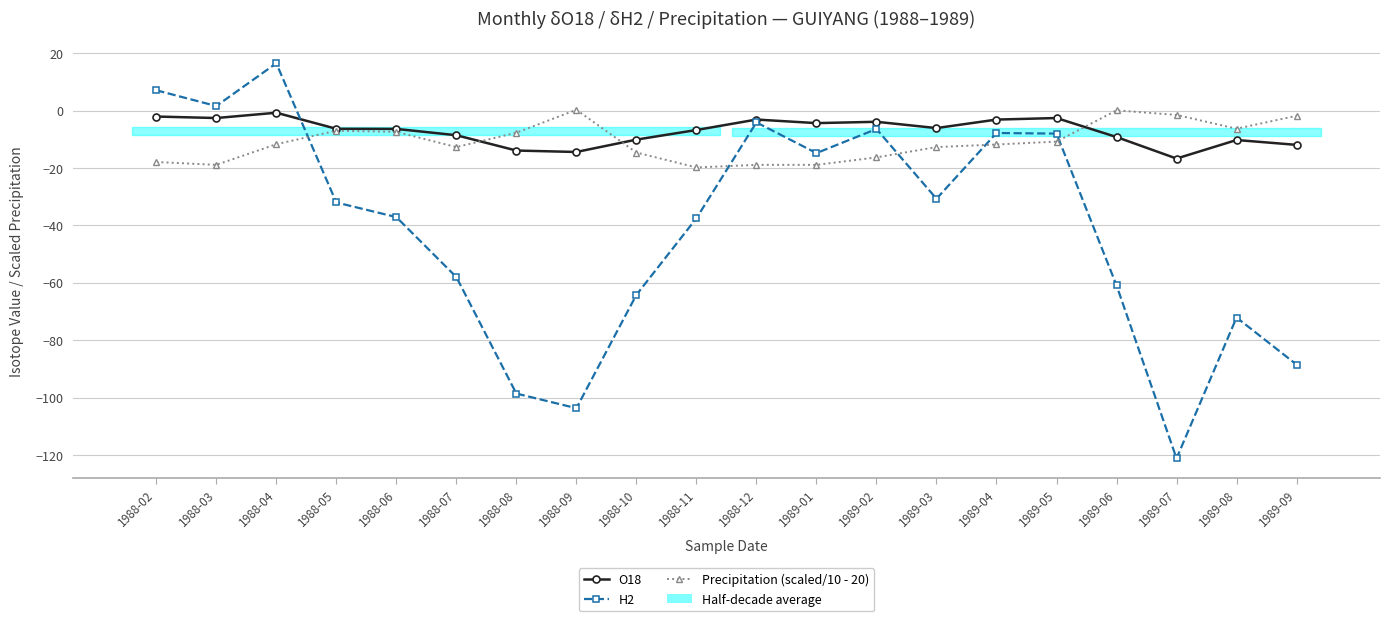

What is the spread (max minus min) of values at 1989-06?

61.0